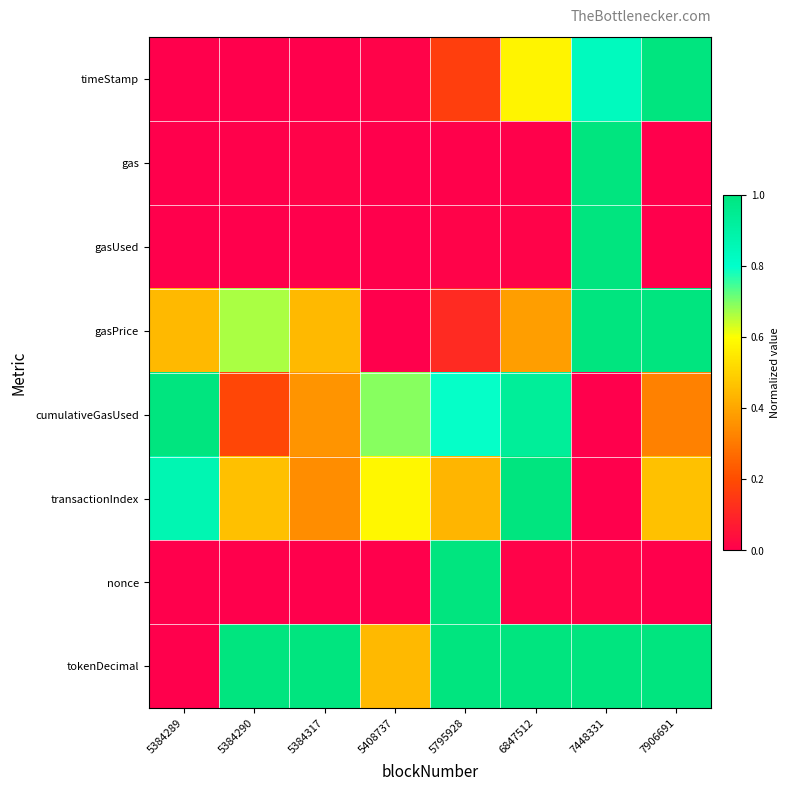

At which category is the sum across all series the highest?

7448331